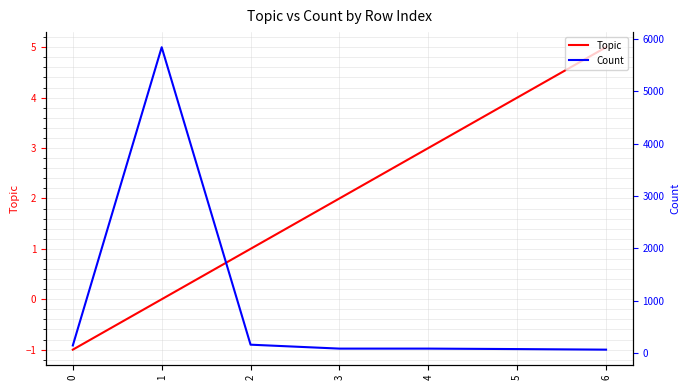

Where is Topic nearest to the value 2?

3